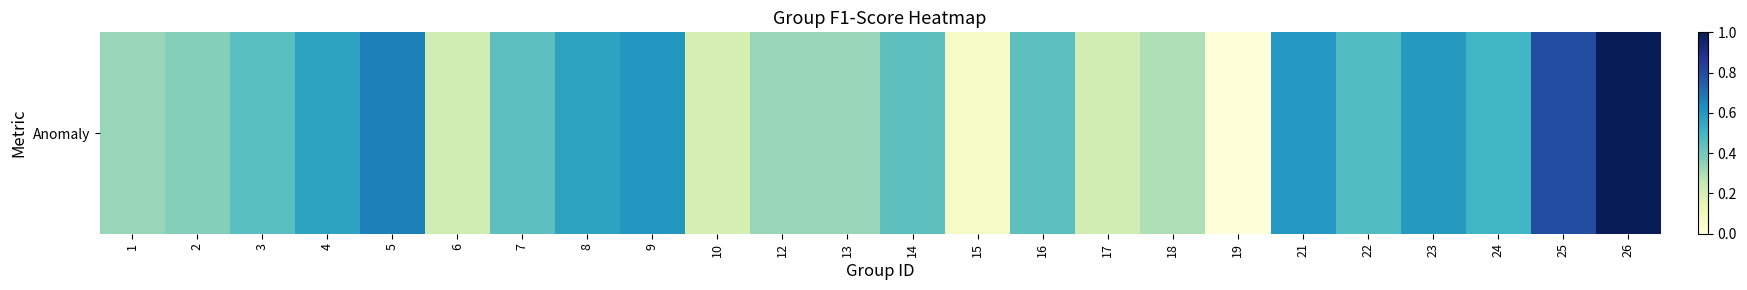

Rank the categories by value from lowest to highest.

19, 15, 10, 17, 6, 18, 1, 12, 13, 2, 7, 14, 16, 3, 22, 24, 4, 8, 23, 21, 9, 5, 25, 26